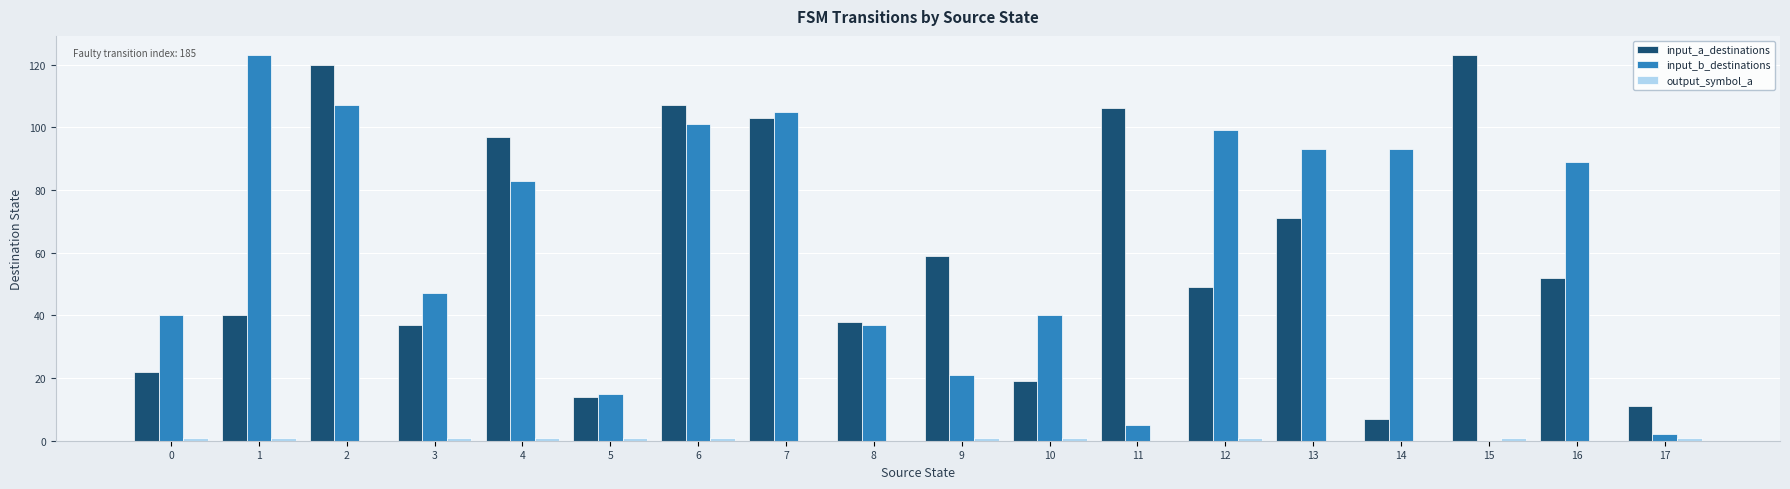

Count the number of categories in the chart.

18